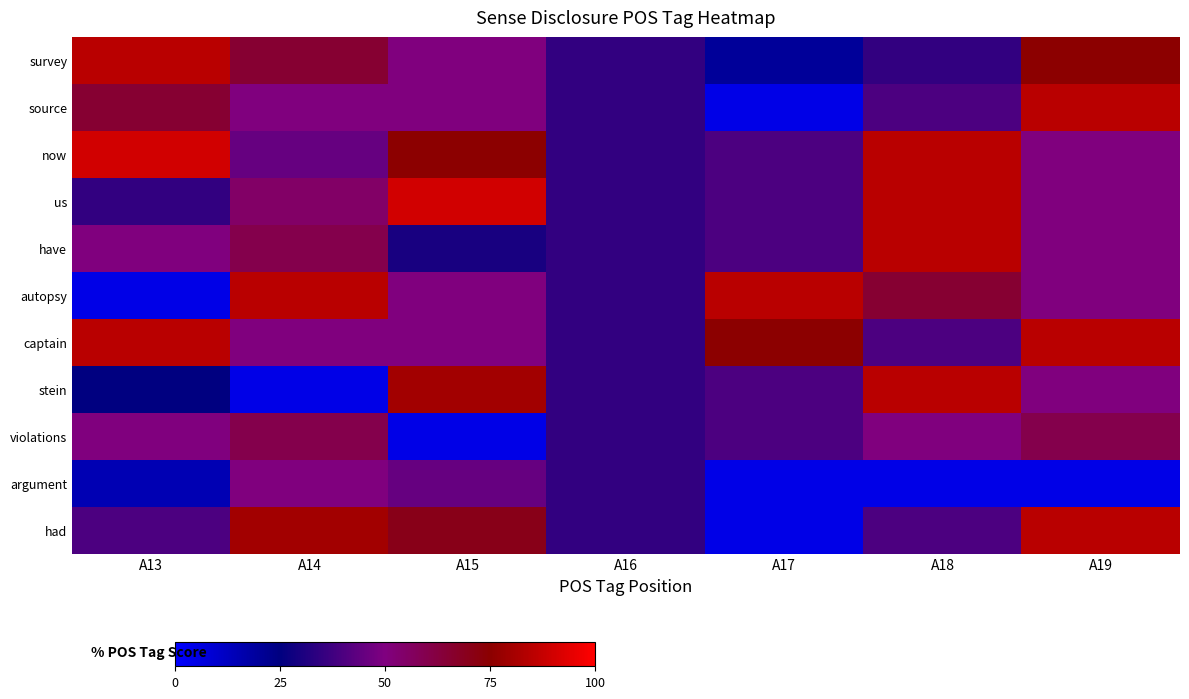

Reading right to left, extract all data points from this chart.

survey: A19=75	A18=35	A17=20	A16=35	A15=50	A14=65	A13=85
source: A19=85	A18=40	A17=5	A16=35	A15=50	A14=50	A13=65
now: A19=50	A18=85	A17=40	A16=35	A15=75	A14=45	A13=90
us: A19=50	A18=85	A17=40	A16=35	A15=90	A14=55	A13=35
have: A19=50	A18=85	A17=40	A16=35	A15=30	A14=60	A13=50
autopsy: A19=50	A18=65	A17=85	A16=35	A15=50	A14=85	A13=5
captain: A19=85	A18=40	A17=75	A16=35	A15=50	A14=50	A13=85
stein: A19=50	A18=85	A17=40	A16=35	A15=80	A14=5	A13=25
violations: A19=60	A18=50	A17=40	A16=35	A15=5	A14=60	A13=50
argument: A19=5	A18=5	A17=5	A16=35	A15=45	A14=50	A13=15
had: A19=85	A18=40	A17=5	A16=35	A15=70	A14=80	A13=40